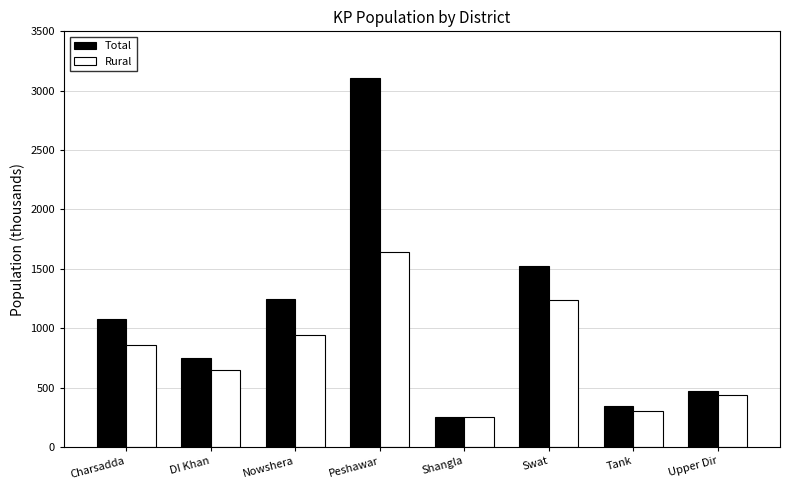

The Rural series shows 291.7 at Swat. True or false?

False